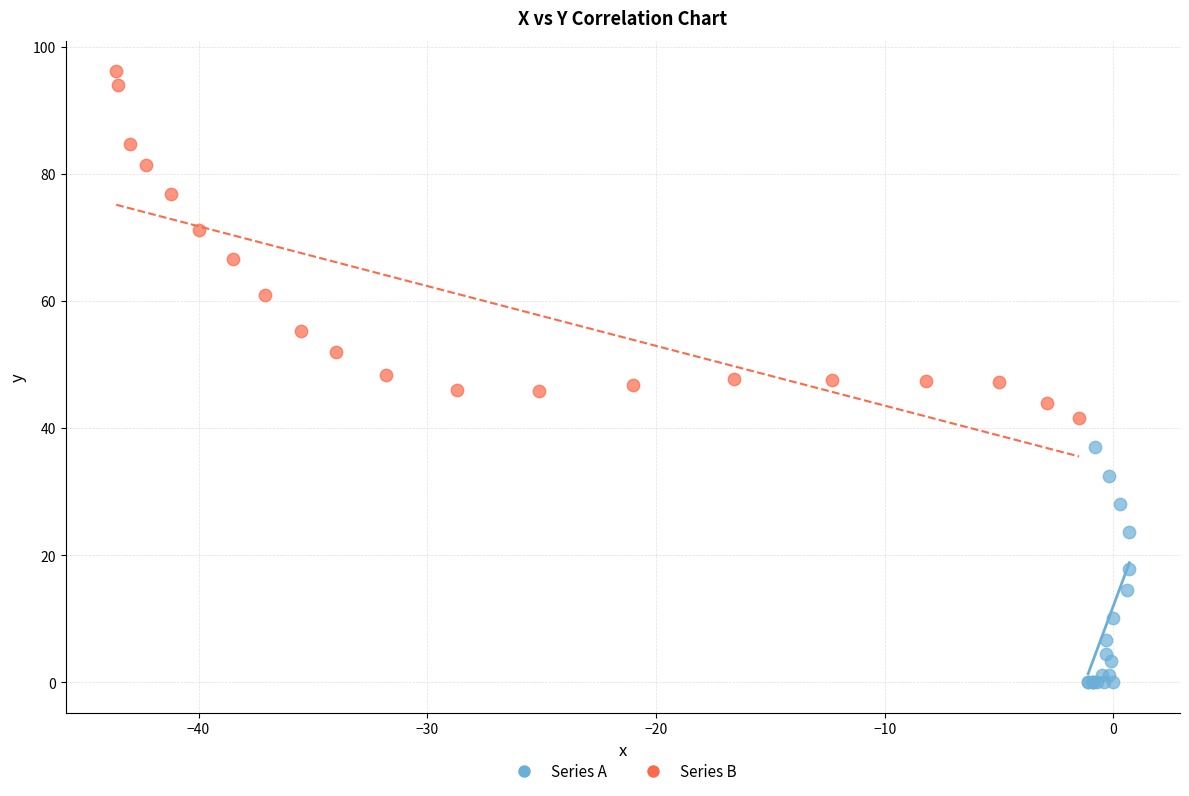

Which series has the largest Y range (max minus min)?

Series B